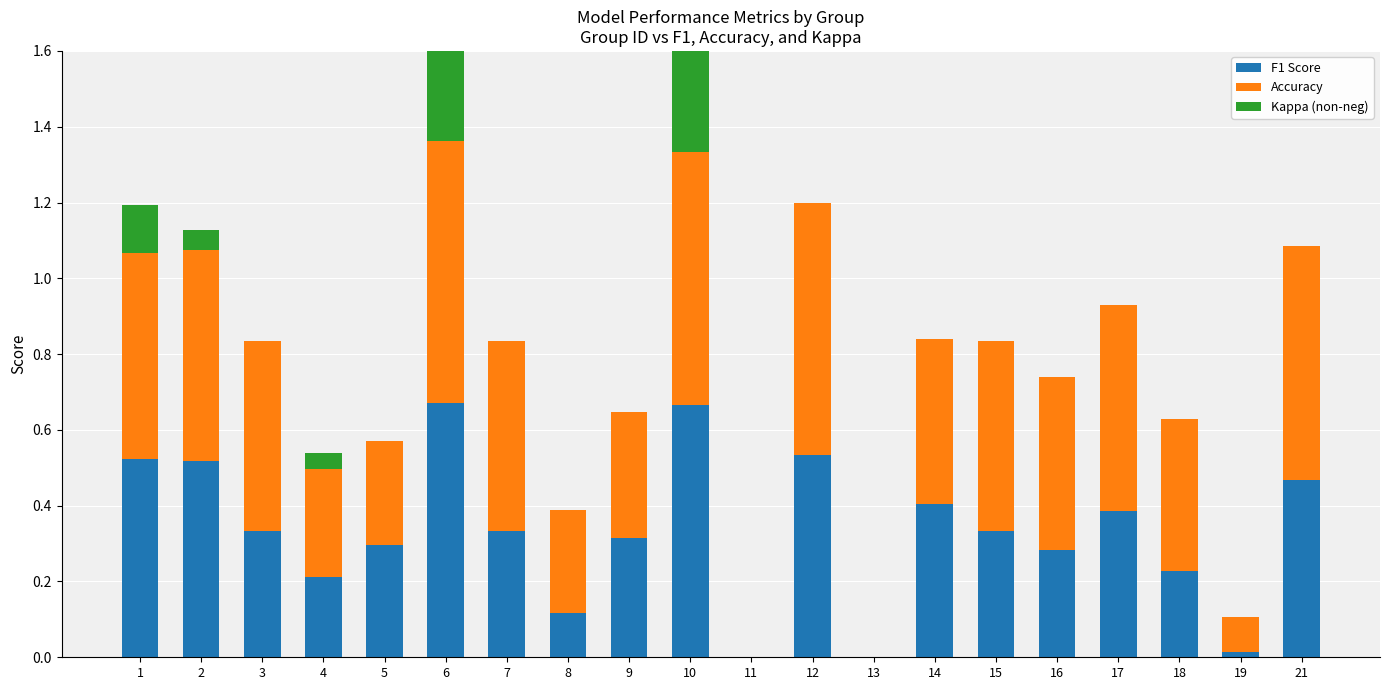

Which has a higher value, 6 or 3?

6